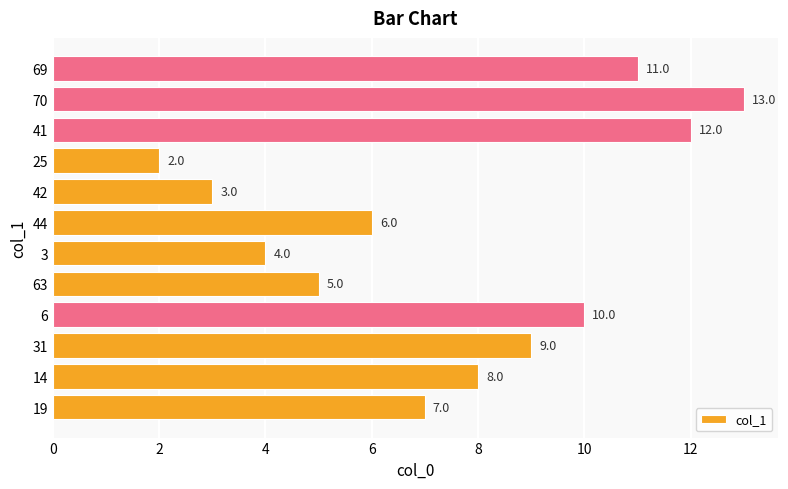

What is the sum of all values?

90